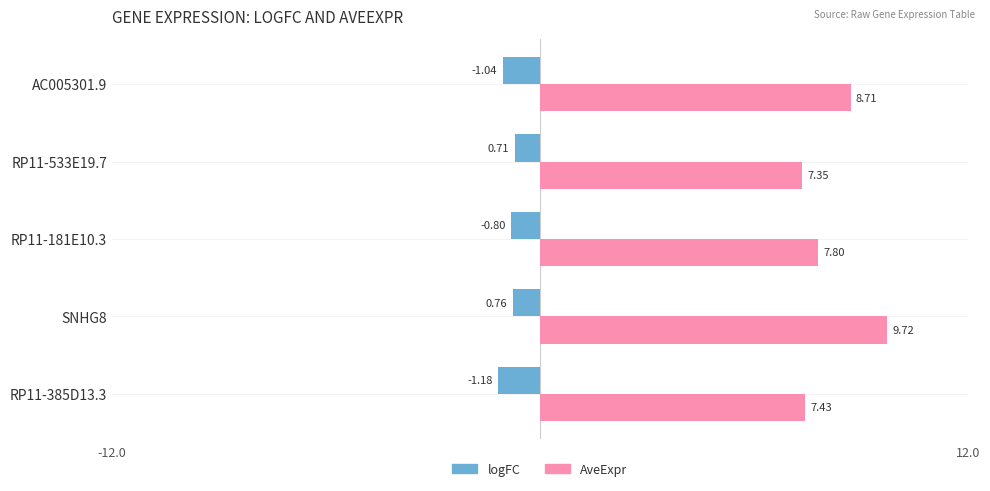

List the series in order of their overall mean, lowest first.

logFC, AveExpr